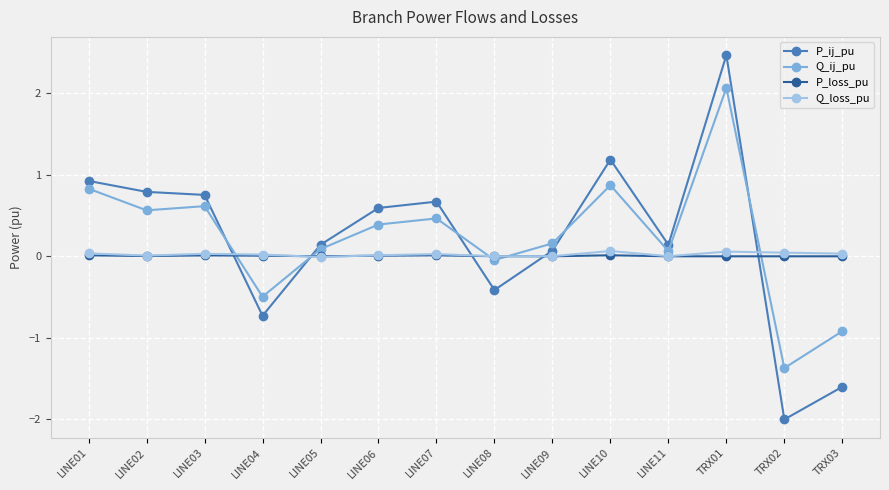

True or false: Q_loss_pu has a value of 0.1 at LINE10.

True